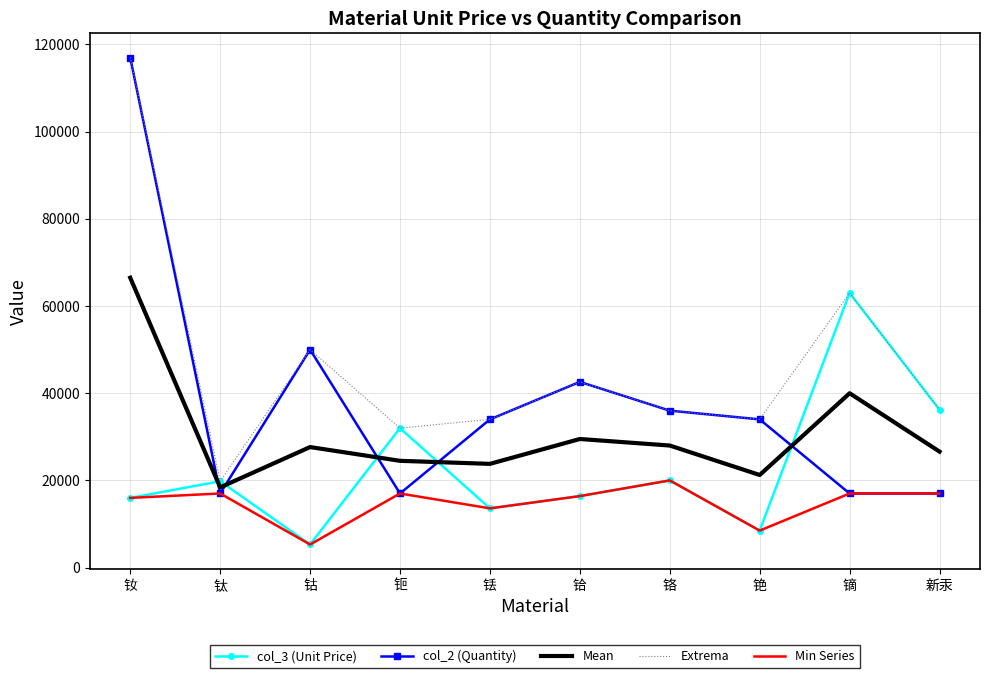

Is it true that col_2 (Quantity) equals 17000.0 at 钛?

True